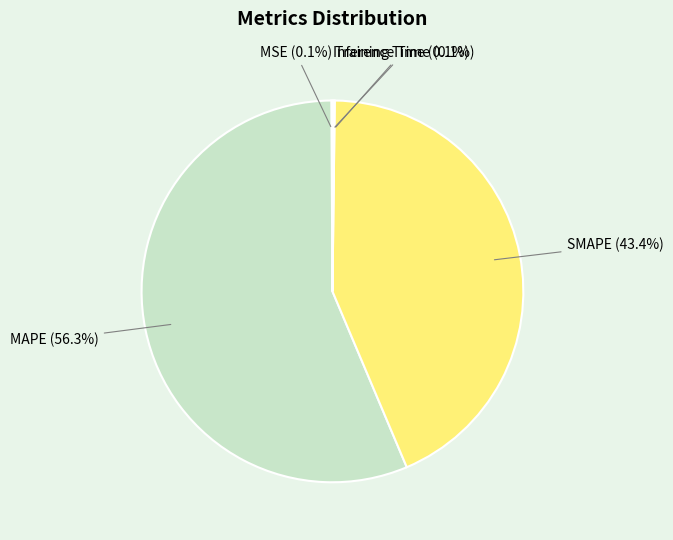

What percentage is the MAPE slice, to the nearest percent?

56%